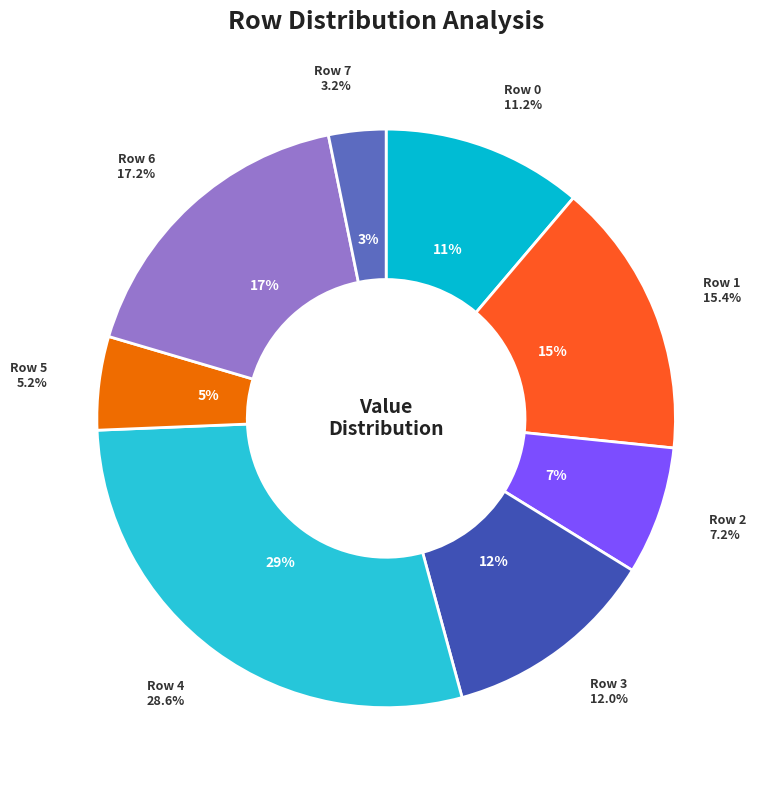

Do Row 3 and Row 1 together represent more than half of the pie?

No